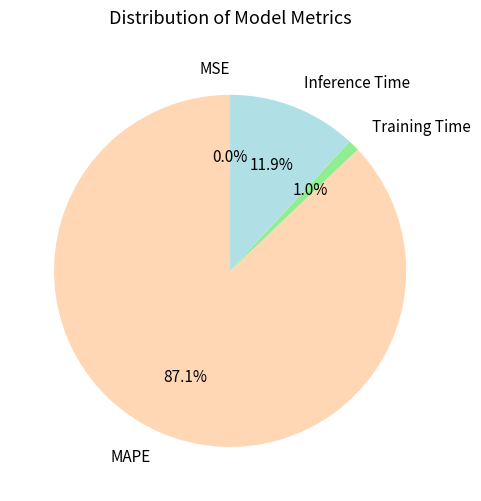

What percentage do Training Time and Inference Time together represent?

12.9%